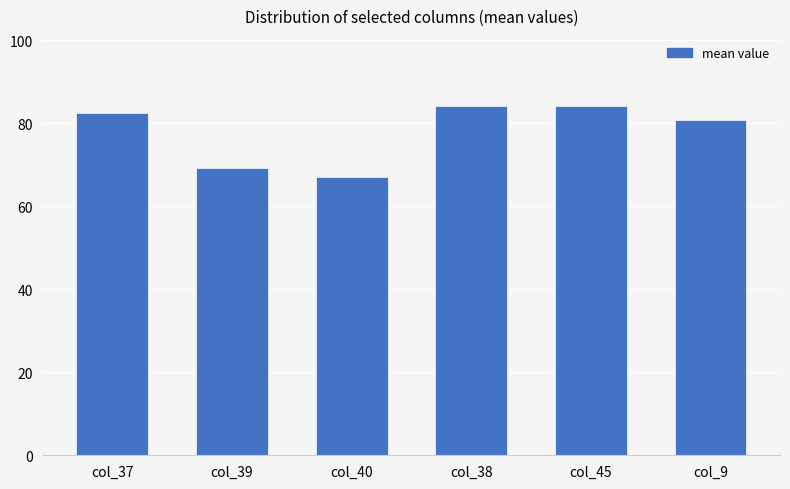

What is the label of the 1st bar from the left?

col_37